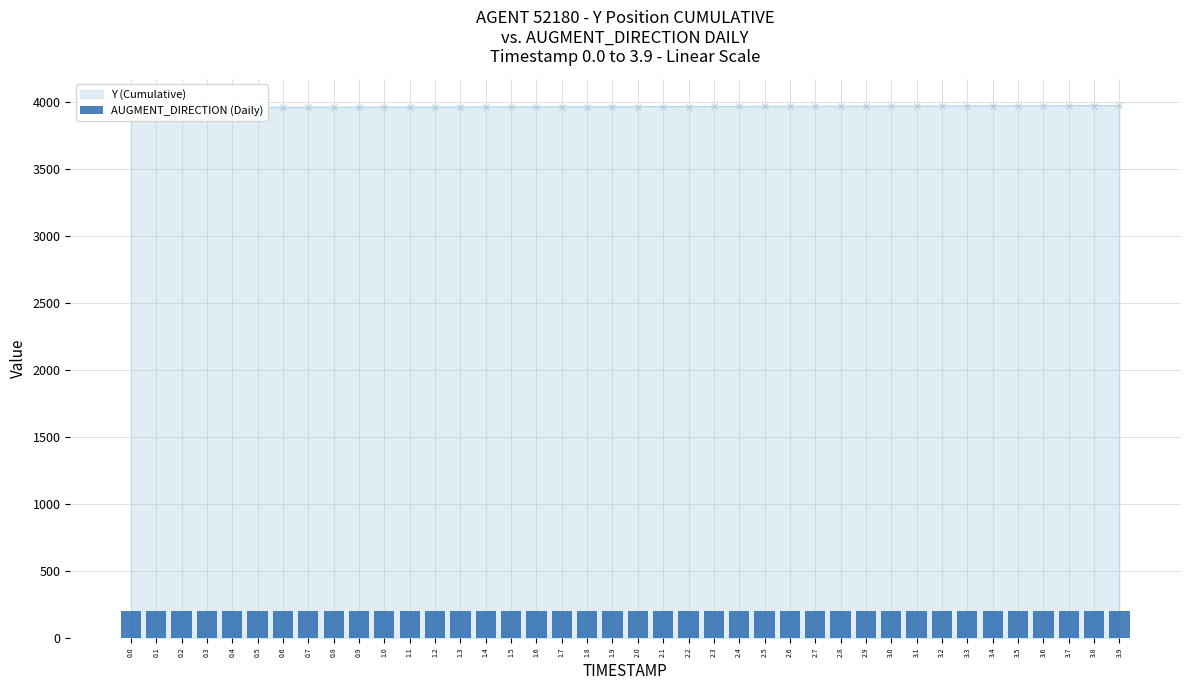

What is the label of the 19th bar from the left?

1.8